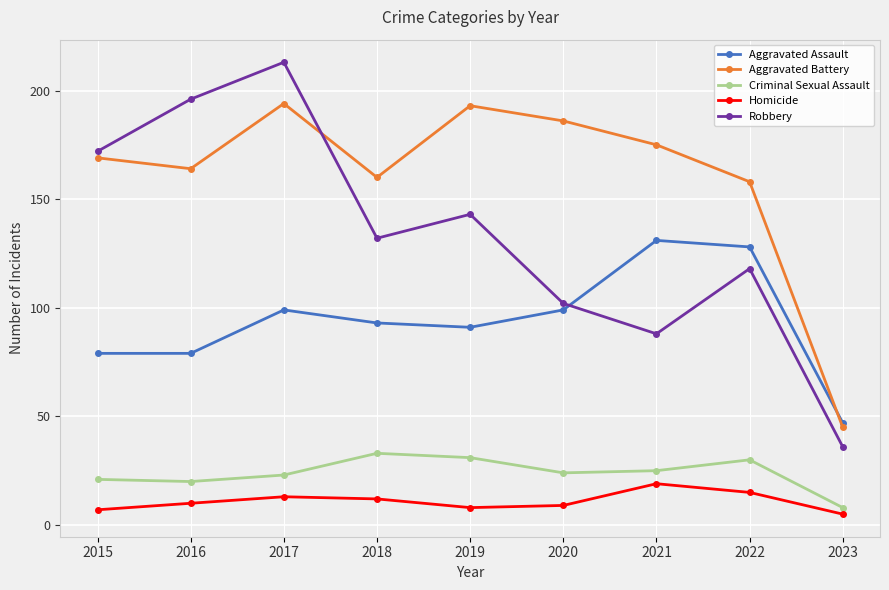

The Criminal Sexual Assault series shows 34 at 2016. True or false?

False